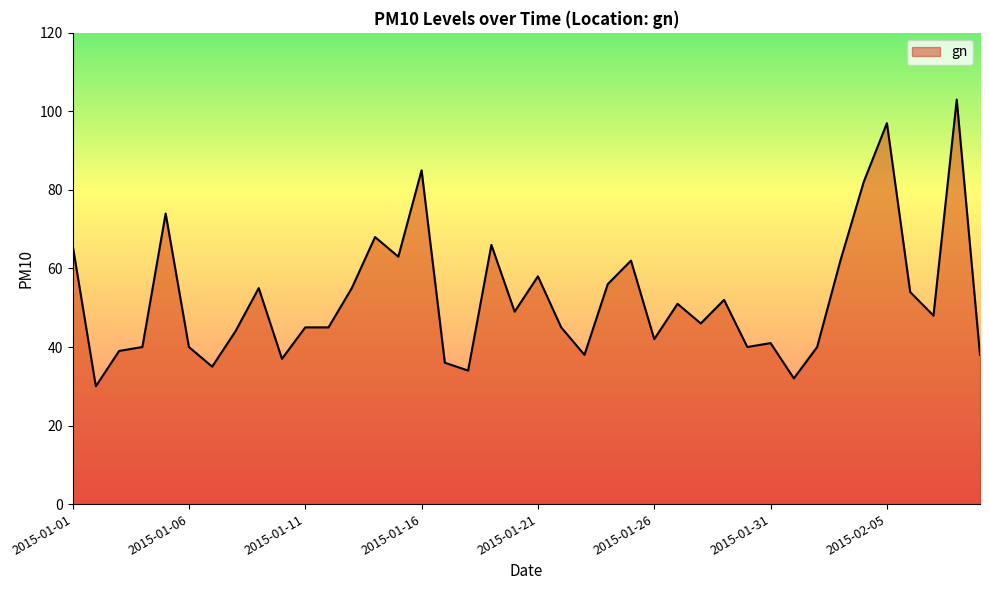

What is the greatest value displayed?

103